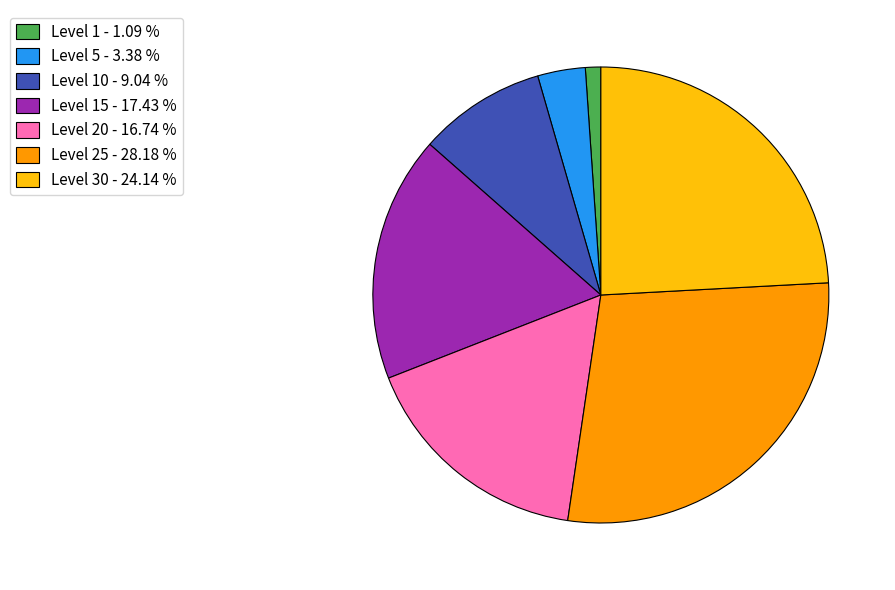

Which category has the biggest portion of the pie?

Level 25 - 28.18 %